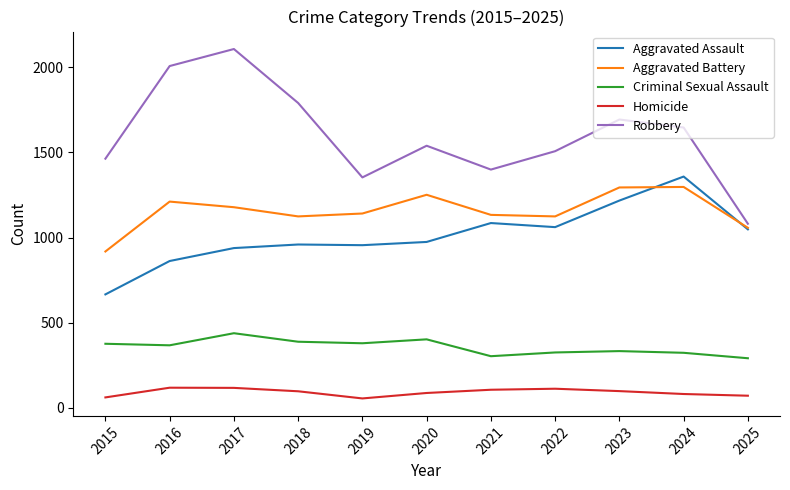

Which series has the widest spread of values?

Robbery